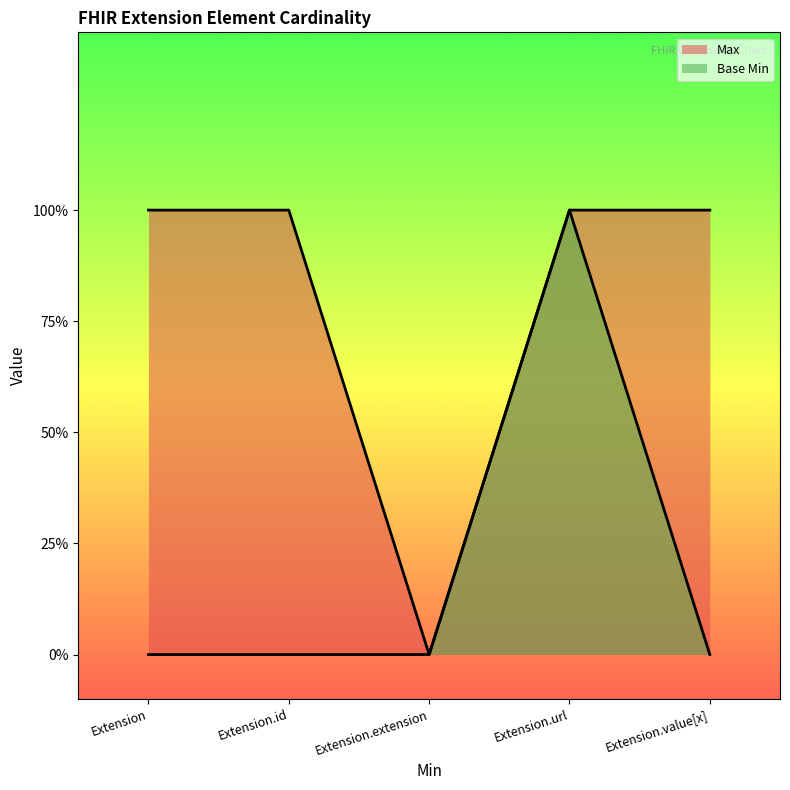

What is the spread (max minus min) of values at Extension.value[x]?

1